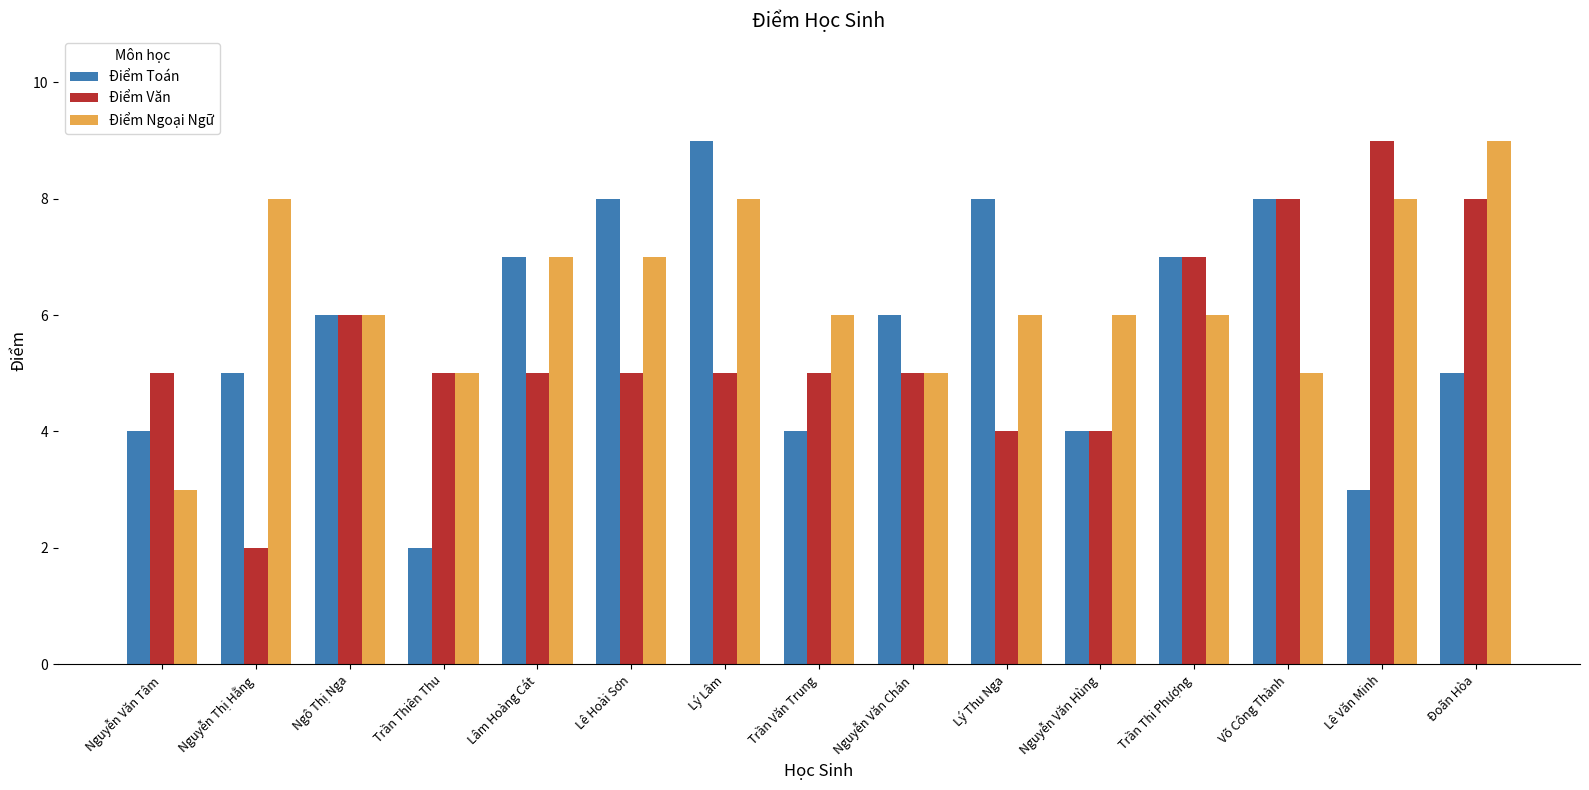

Which category has the lowest value in the Điểm Toán series?

Trần Thiên Thu